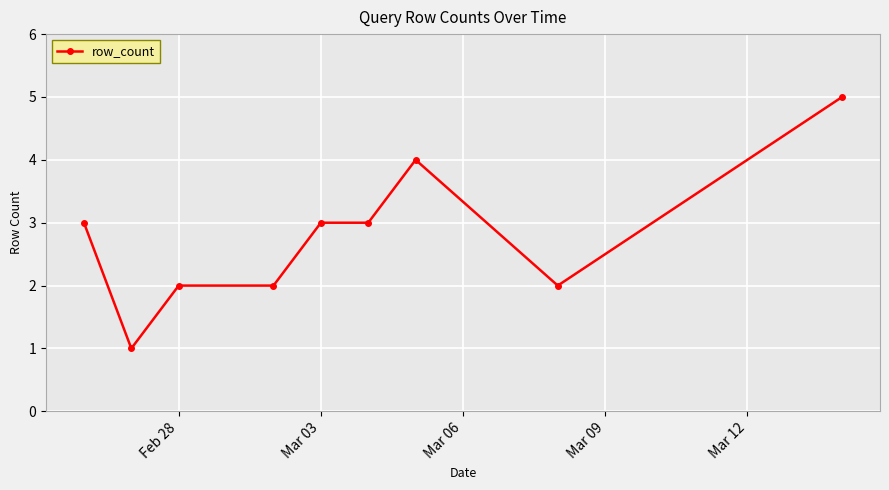

How many data points are less than 3?

4